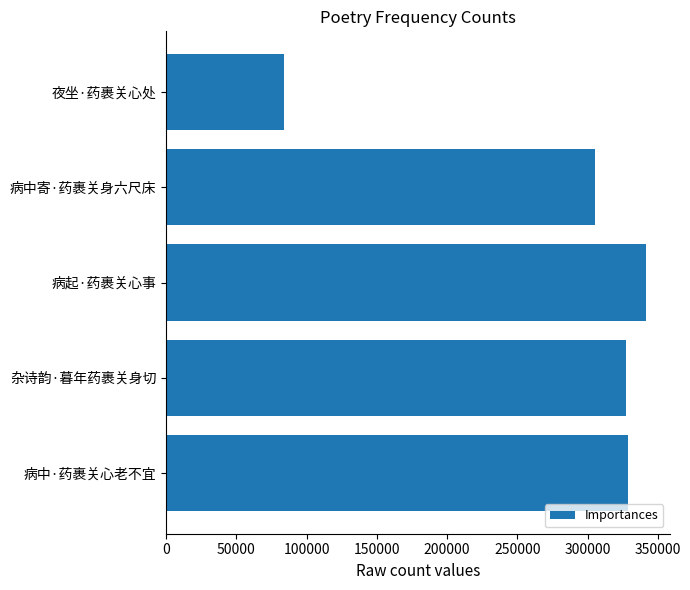

How many series are shown in this chart?

1